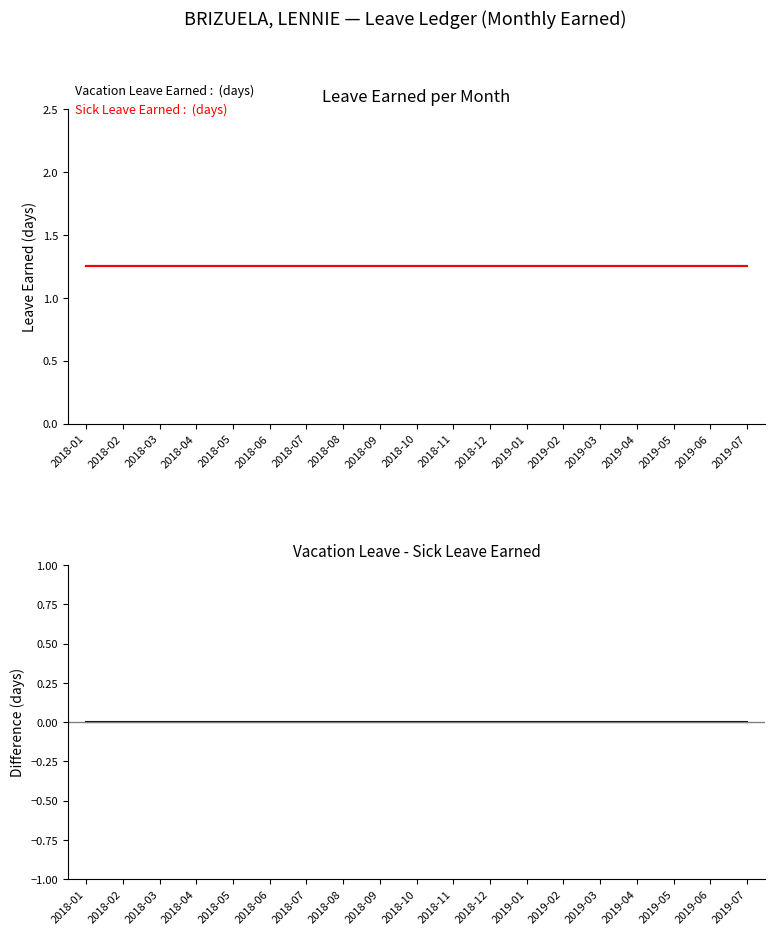

What is the label of the 17th point from the right?

2018-03